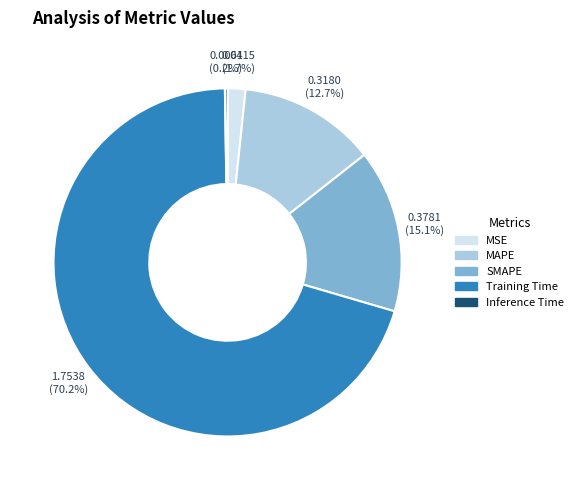

Is there a majority slice in this chart?

Yes